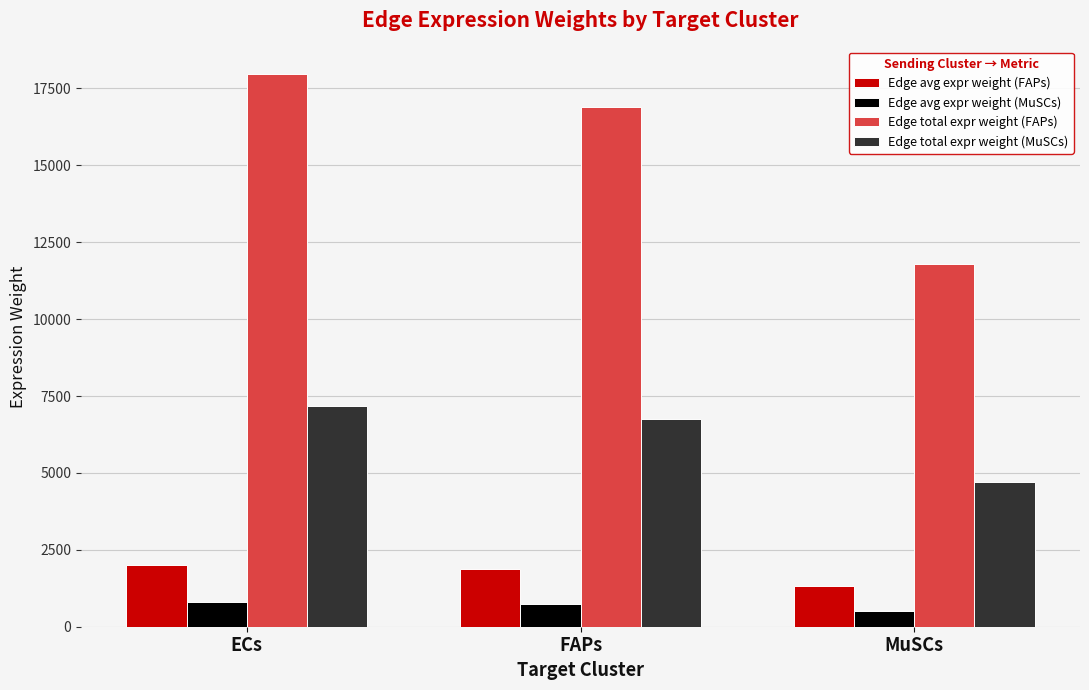

What is the greatest value displayed?

17968.9